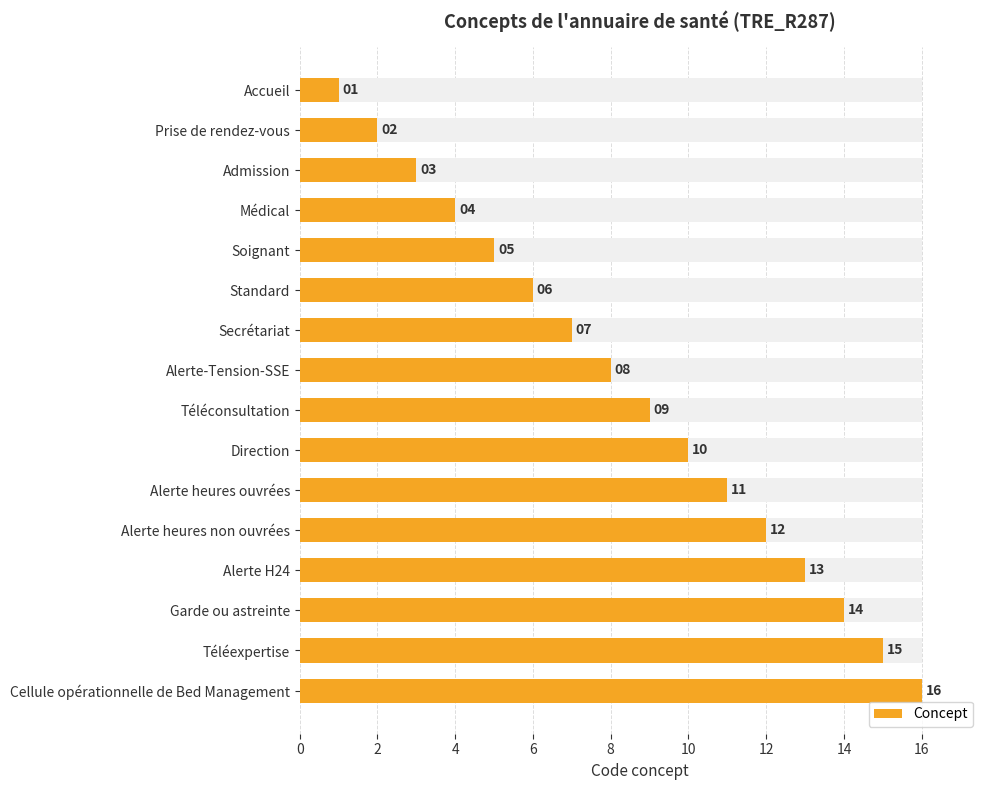

True or false: the data shows 1 at Prise de rendez-vous.

False